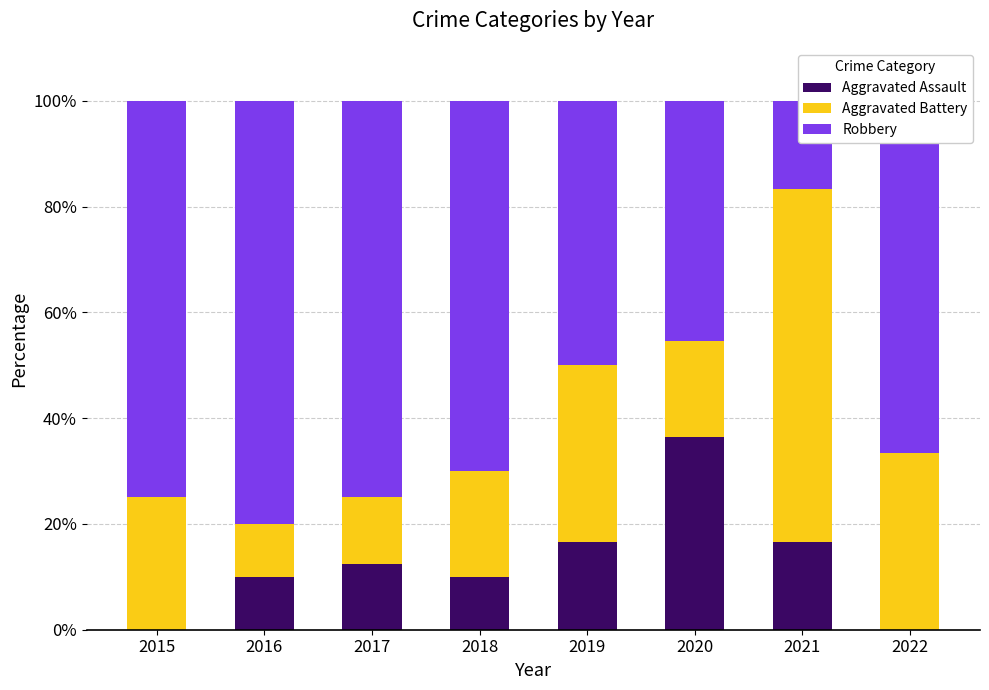

What are all the series names shown in the legend?

Aggravated Assault, Aggravated Battery, Robbery